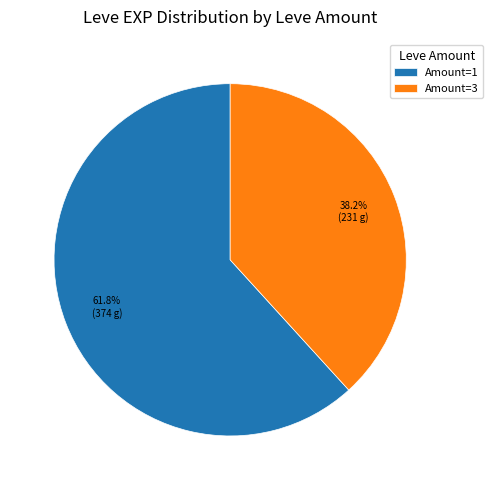

What portion of the pie excludes Amount=1?

38.2%